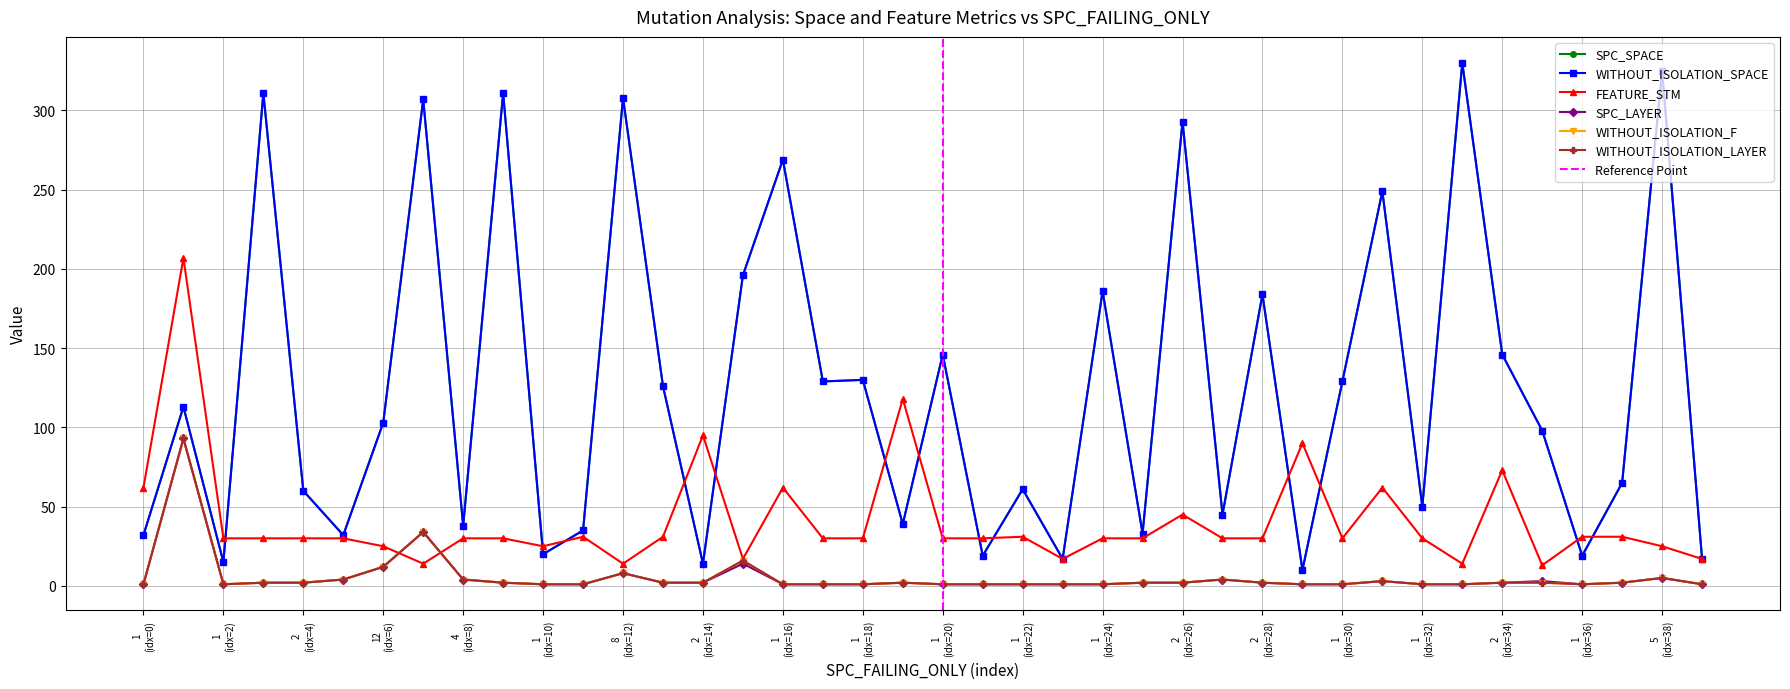

How many interior local valleys does the WITHOUT_ISOLATION_LAYER series have?

2